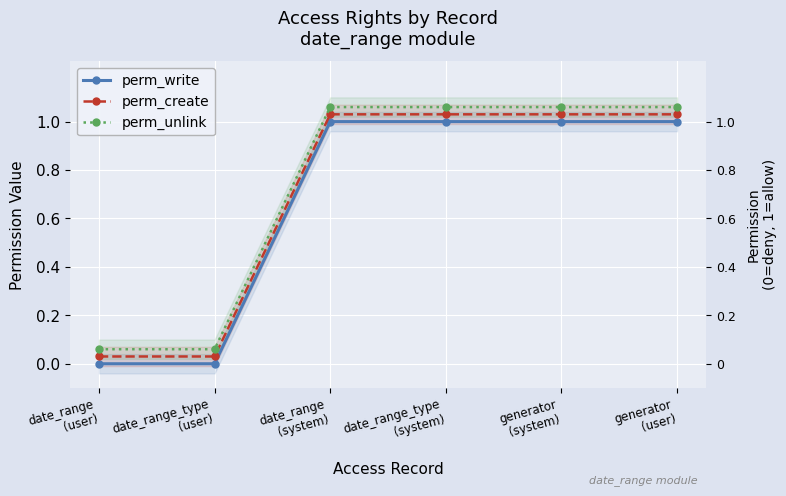

Which category has the lowest value across all series?

date_range
(user)